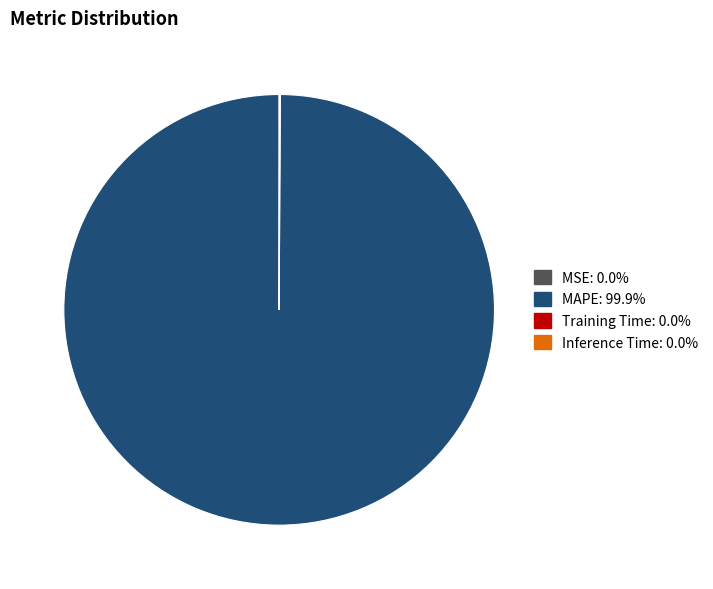

Does MAPE account for over 50% of the chart?

Yes